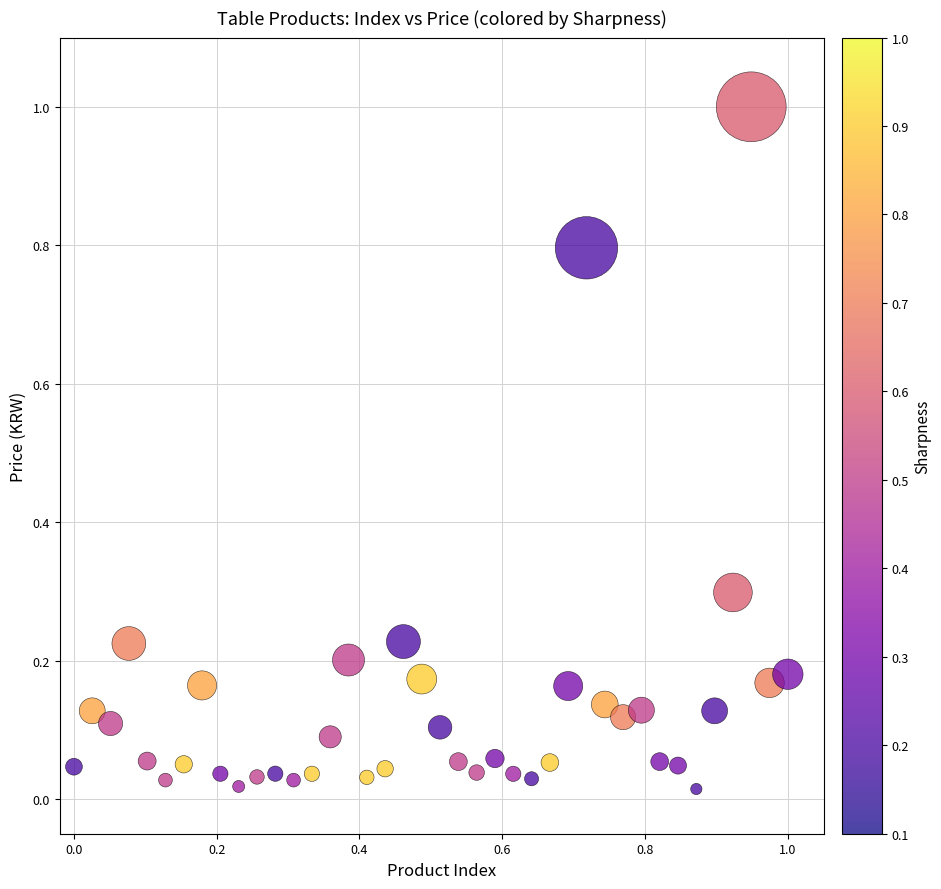

What is the range of X values (max minus min)?

1.0